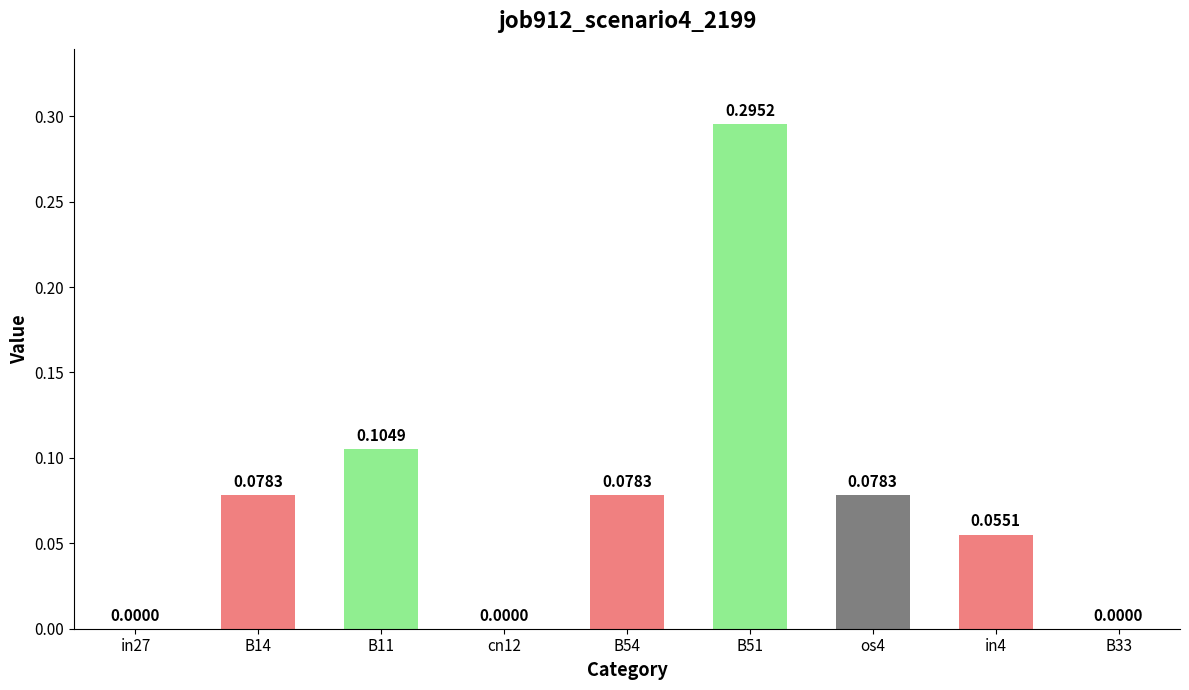

Count the values in the range 0 to 1.

9